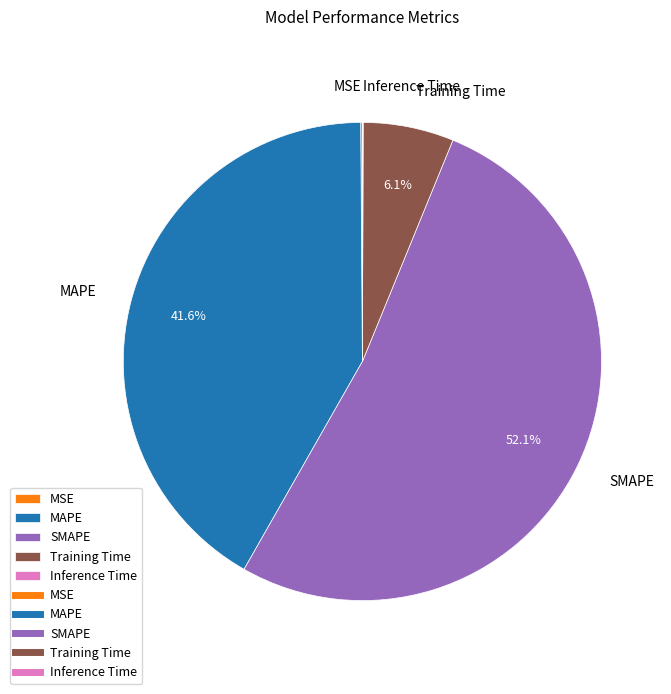

Which slice is the largest?

SMAPE